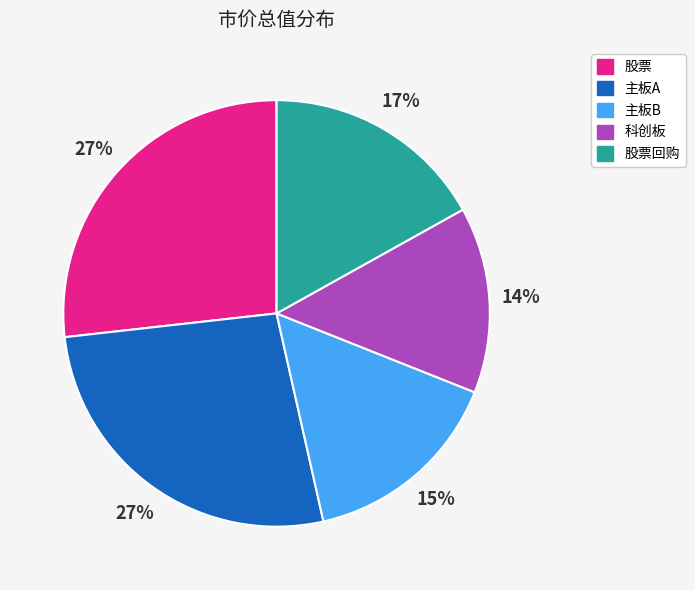

Which category has the smallest portion of the pie?

科创板